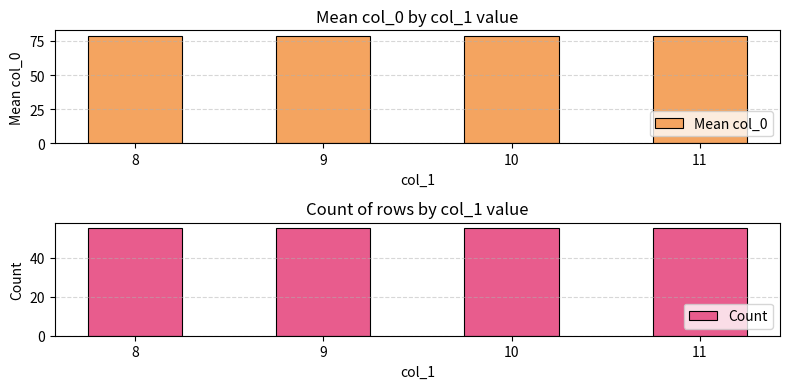

What is the difference between the maximum and minimum values in the Mean col_0 series?

0.1